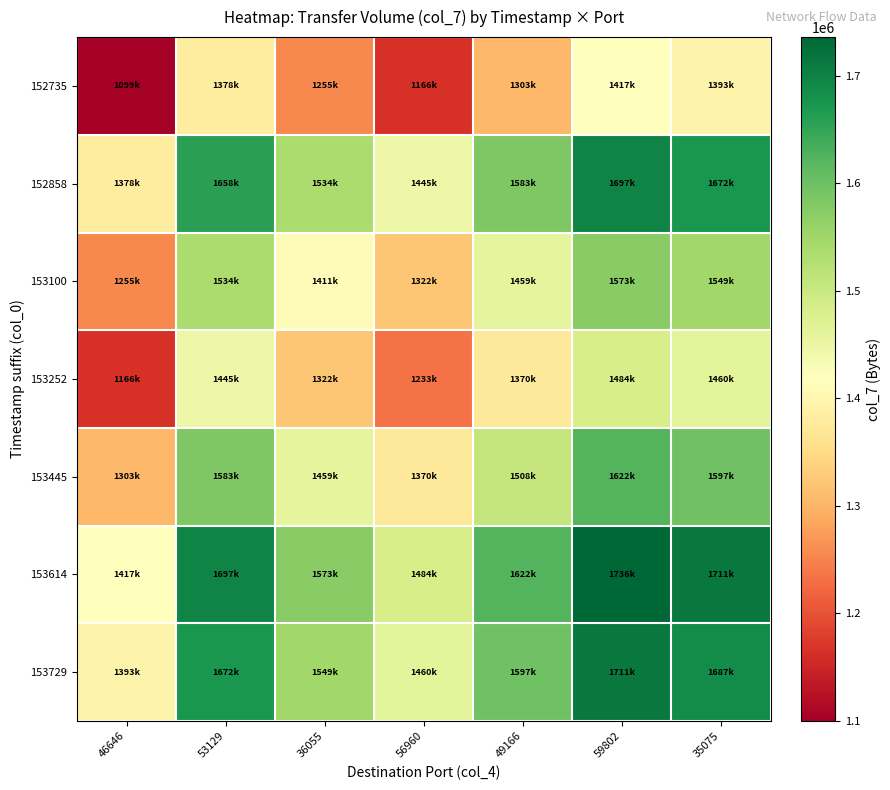

At how many categories does at least one series exceed 1304793?

7